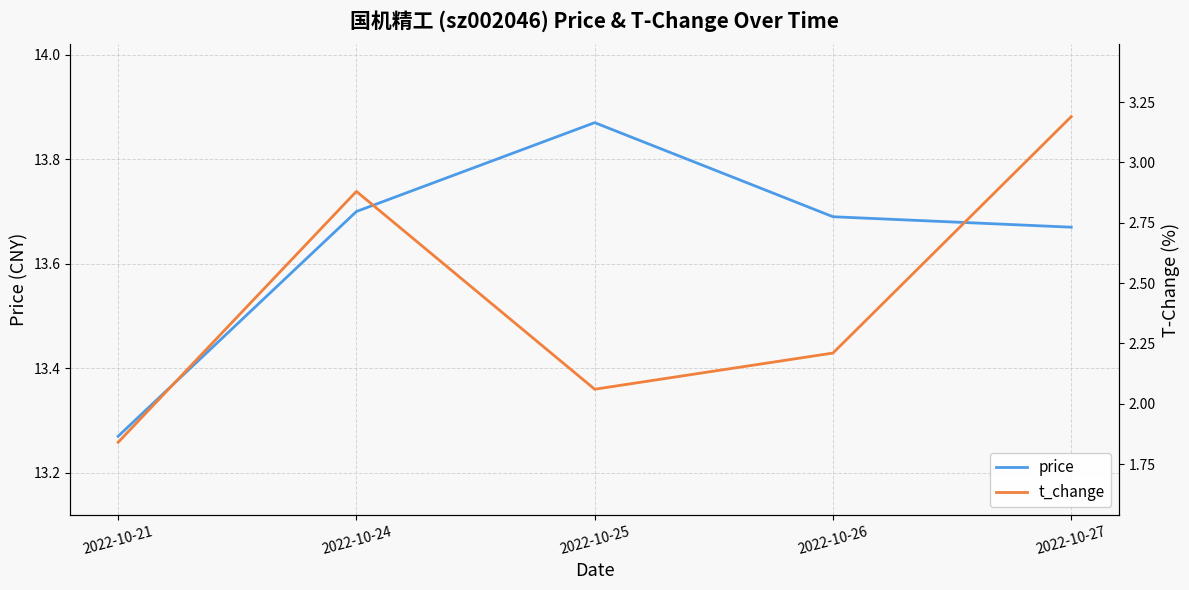

What is the spread (max minus min) of values at 2022-10-27?

10.5